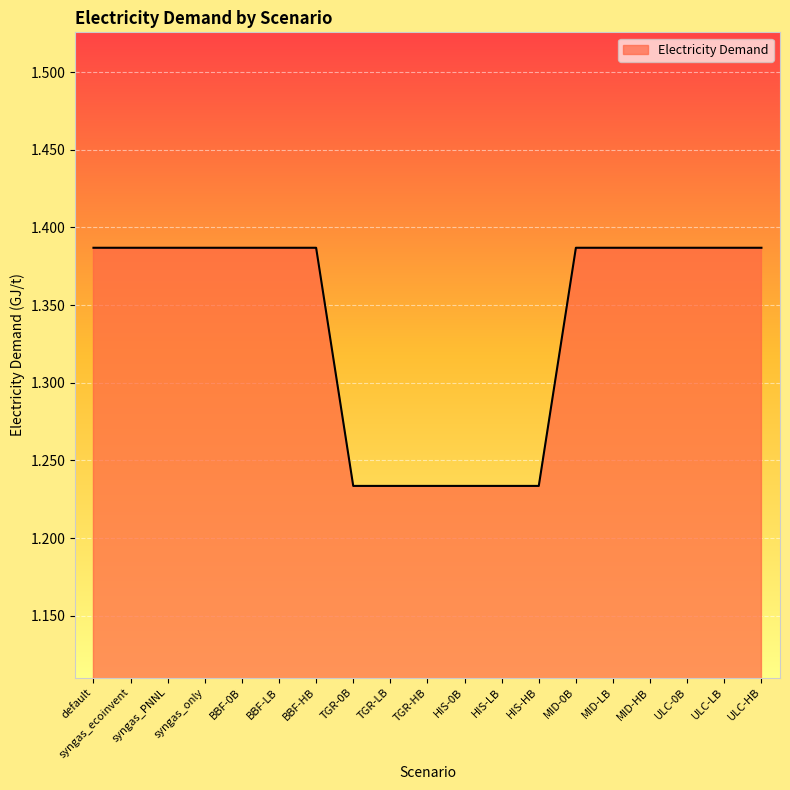

What is the sum of the values at syngas_ecoinvent and HIS-HB?

2.6